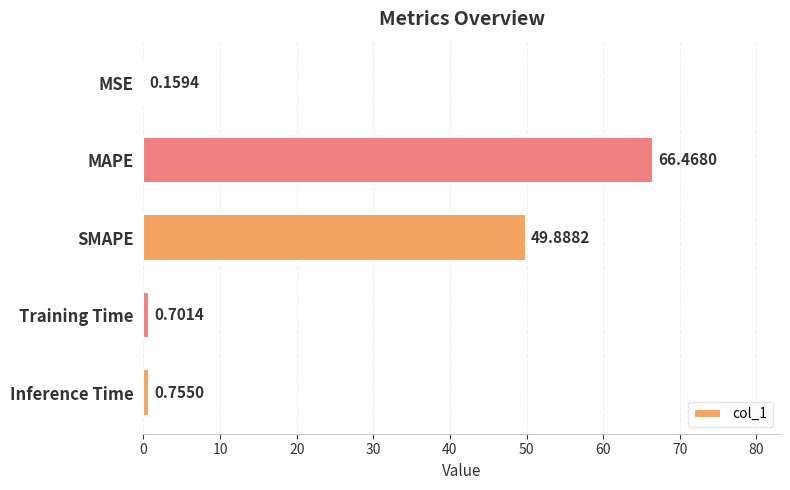

At which category does the chart reach its peak across all series?

MAPE